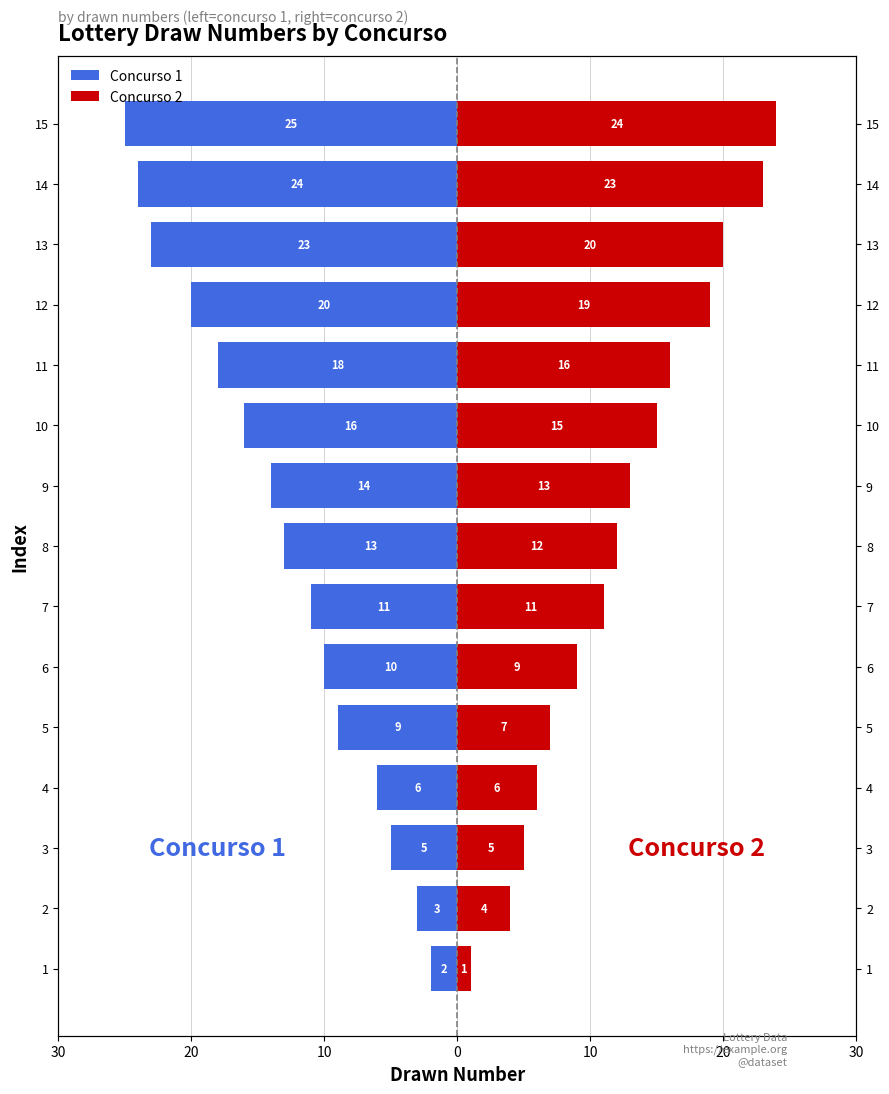

How many bars are there in total?

30